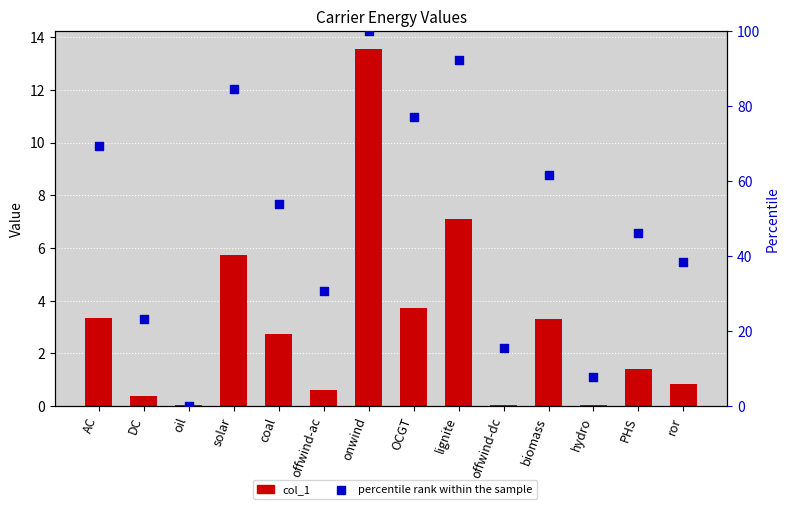

At which category is the sum across all series the highest?

onwind